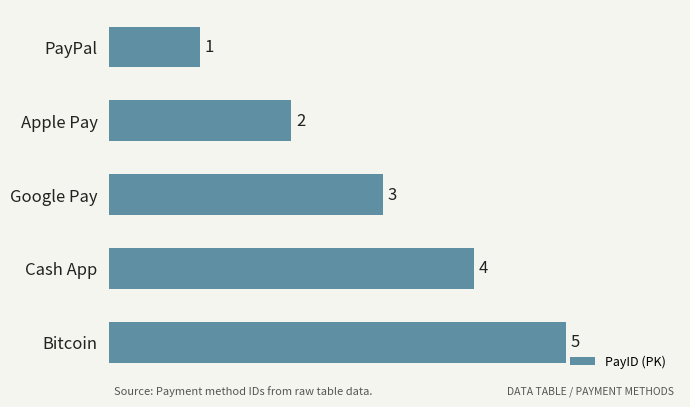

What is the average value?

3